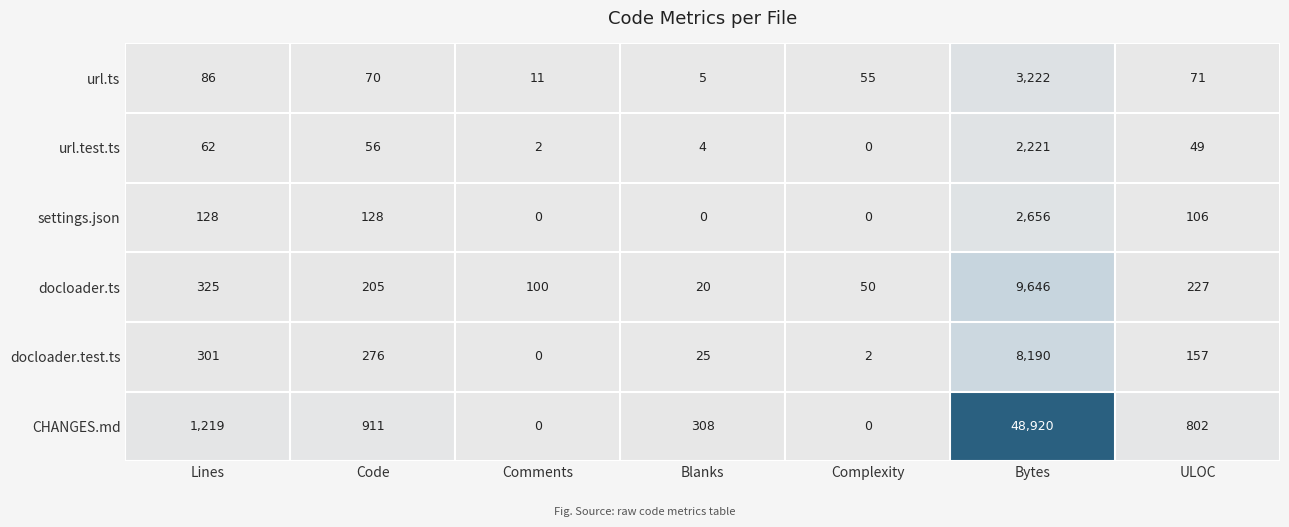

At which label does url.test.ts first exceed 49?

Lines